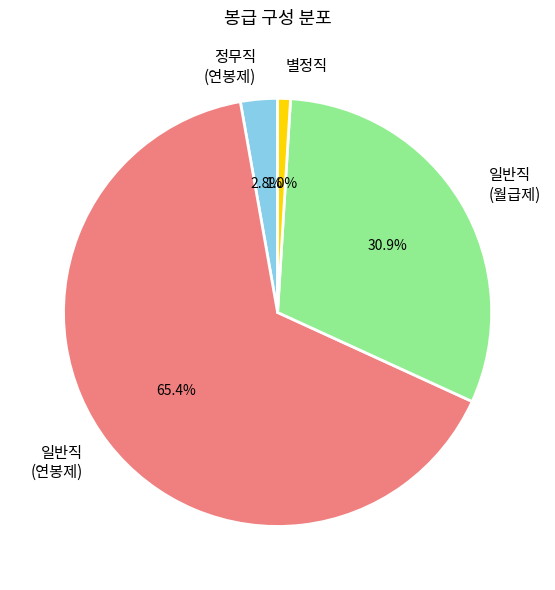

Does any single category account for the majority?

Yes